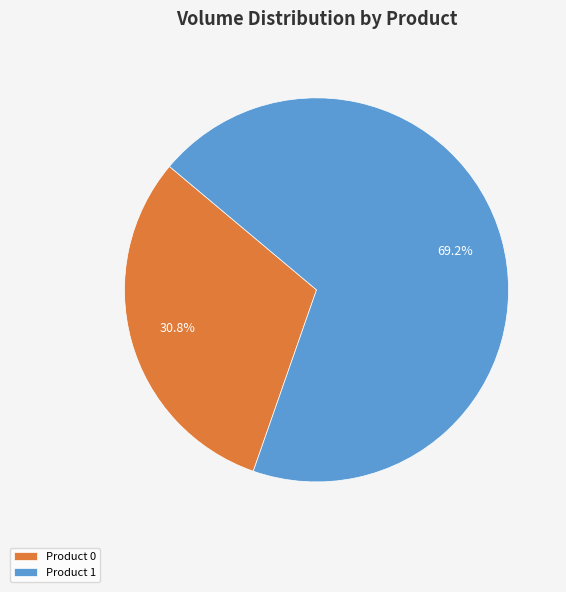

Which category has the biggest portion of the pie?

Product 1